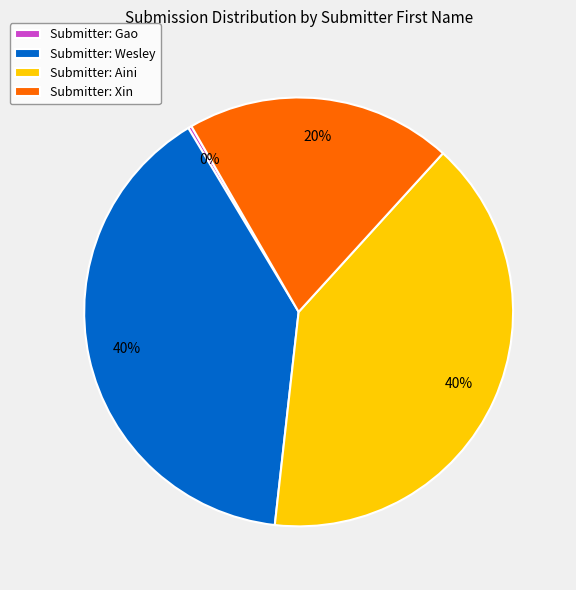

Does any single category account for the majority?

No